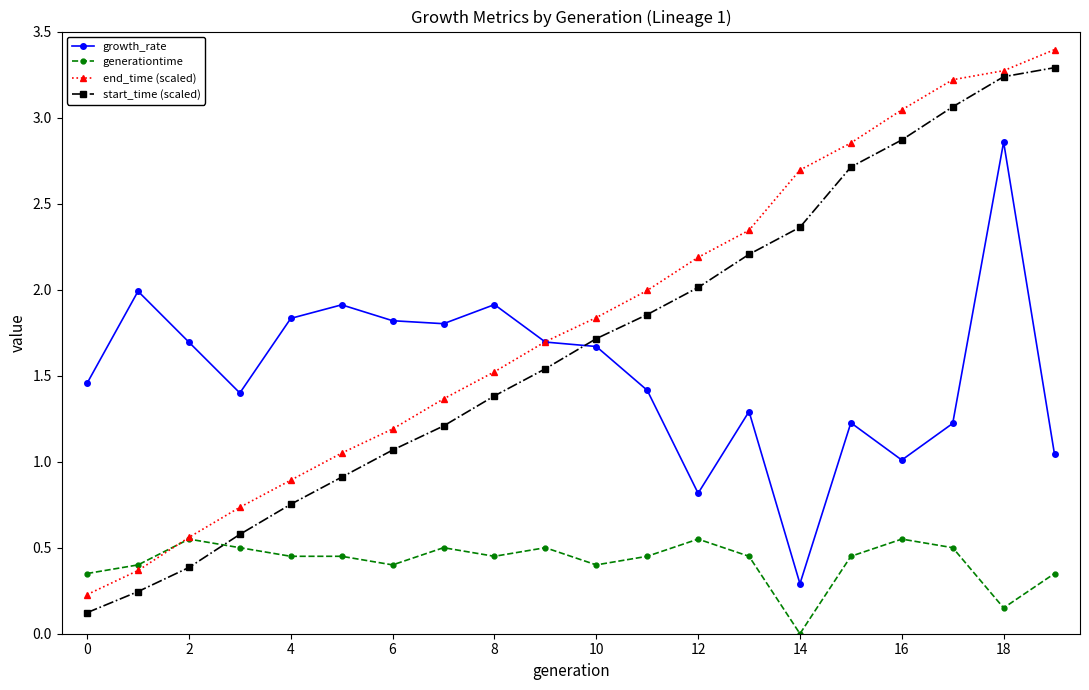

What is the value of the end_time (scaled) point at the 5th from the left?

0.9